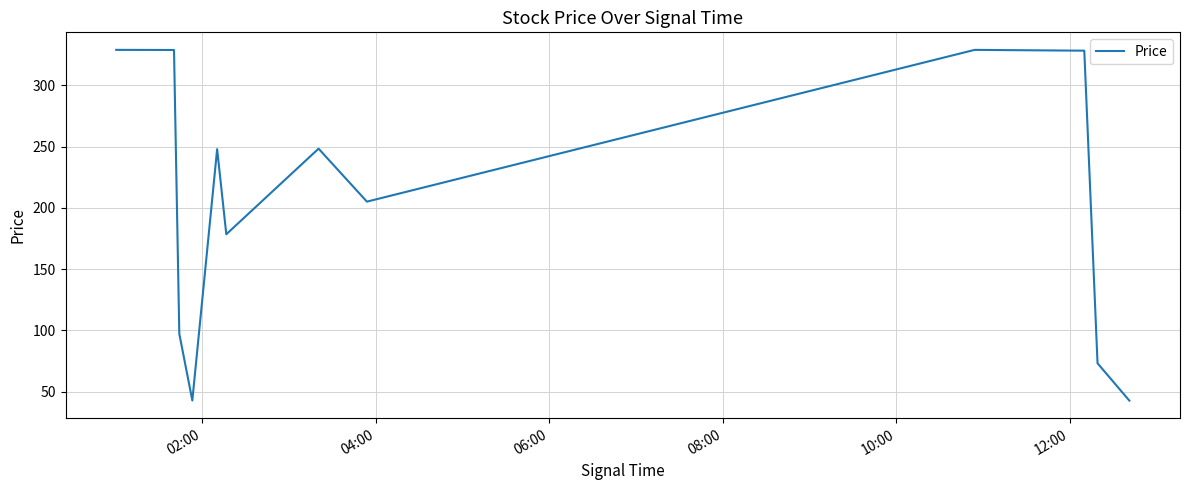

What is the difference between the maximum and minimum values?

286.0